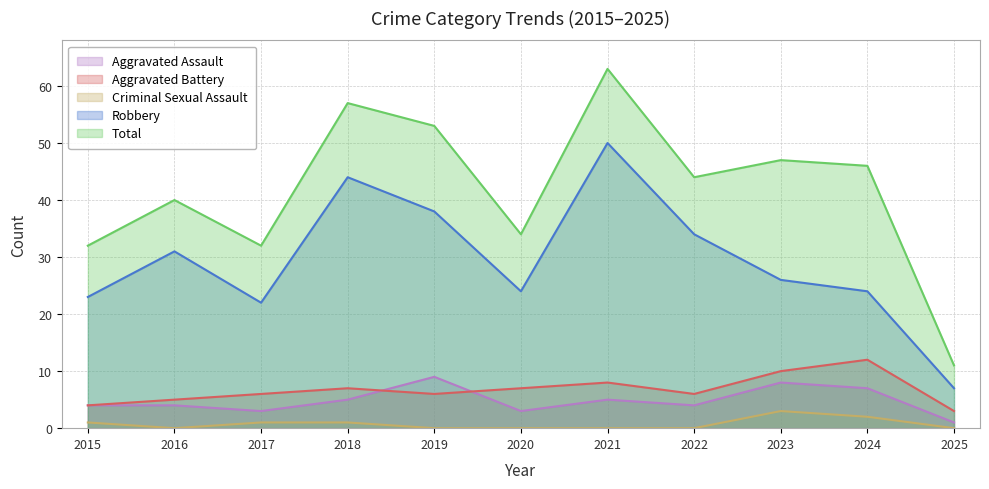

Is it true that Total equals 54 at 2020?

False